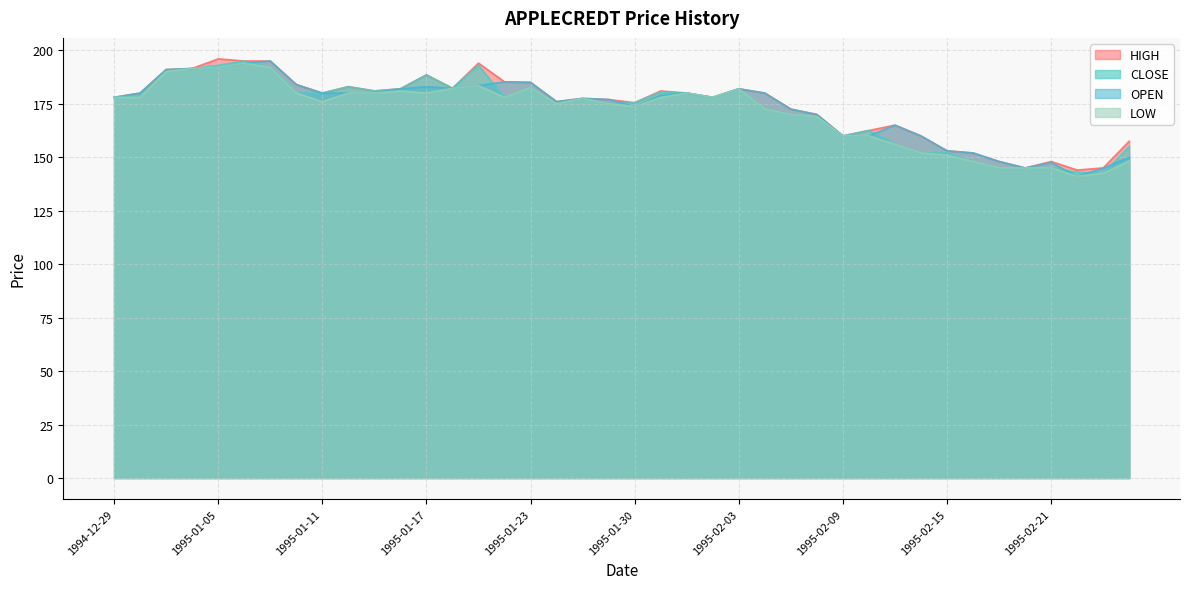

How many distinct data groups are displayed?

4